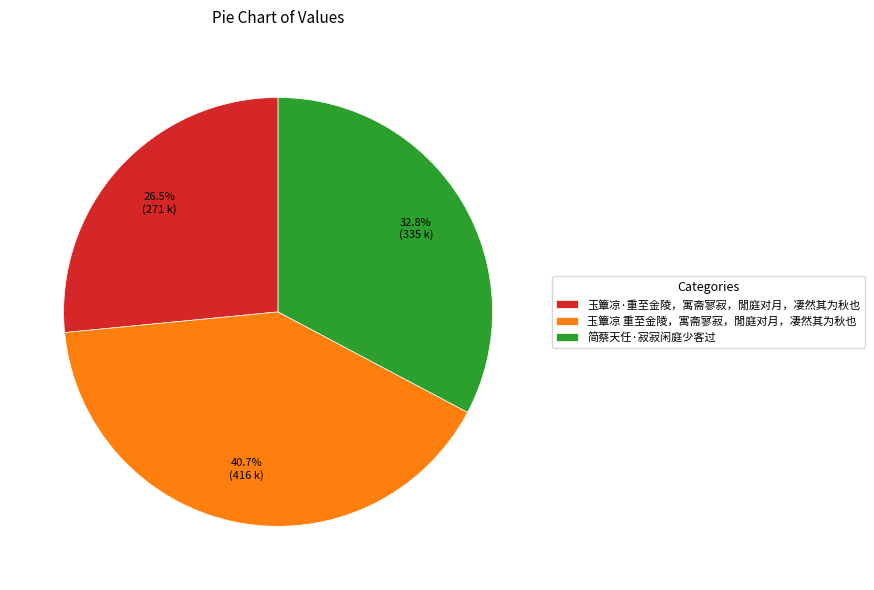

How many segments does this pie chart have?

3